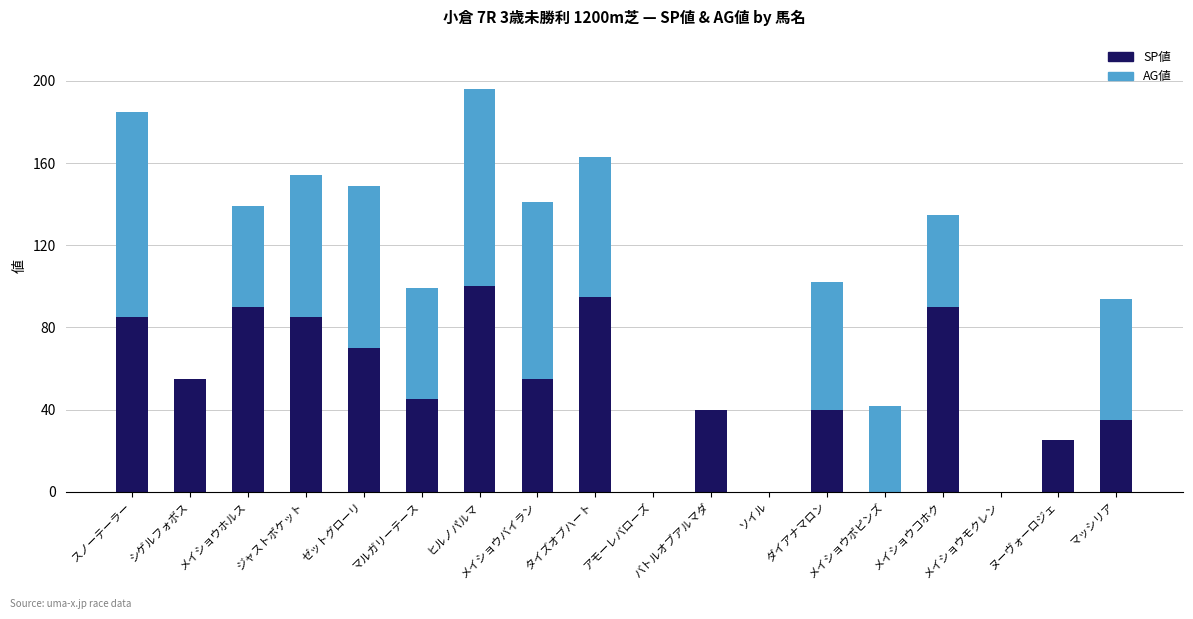

Does the chart contain stacked bars?

Yes